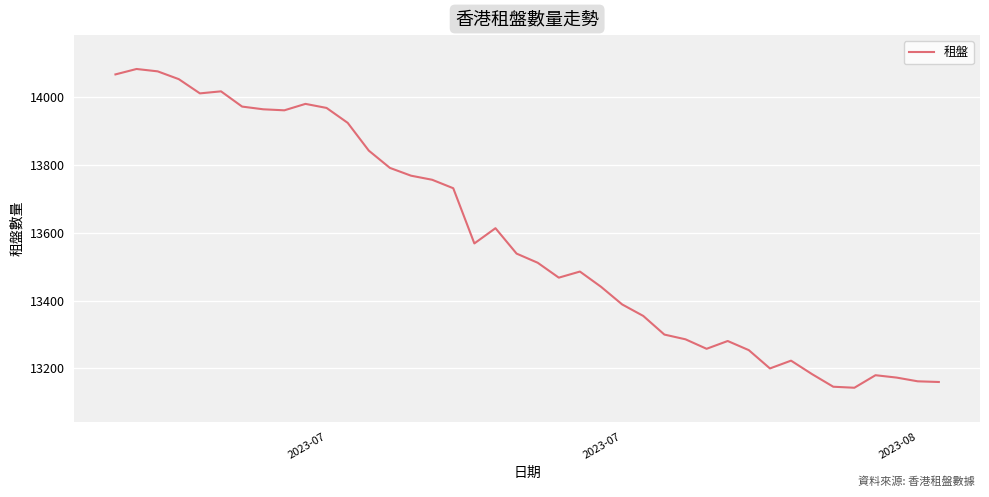

What is the minimum value shown in the chart?

13143